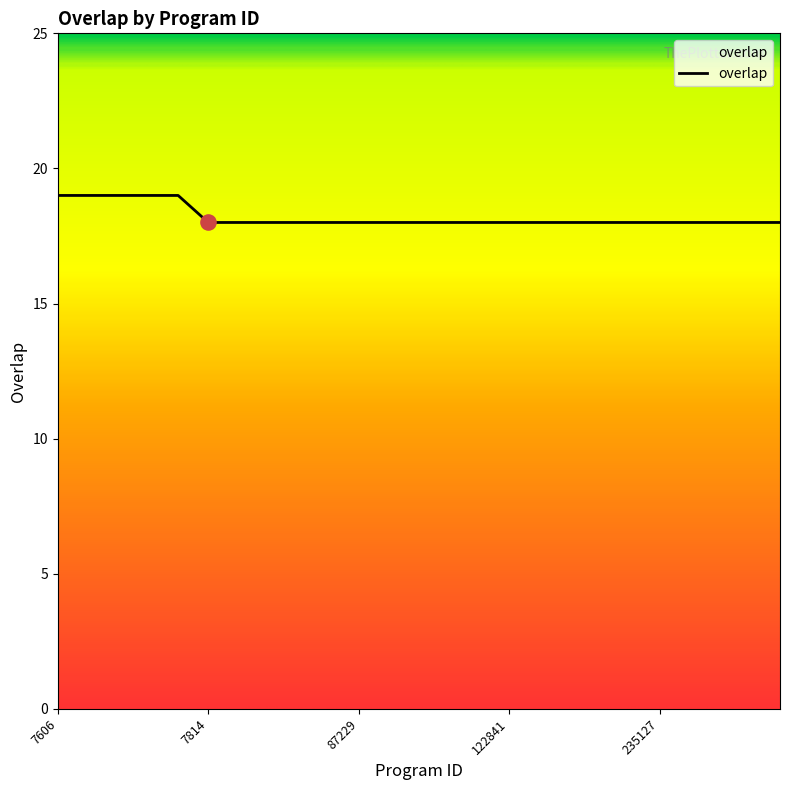

What is the greatest value displayed?

19